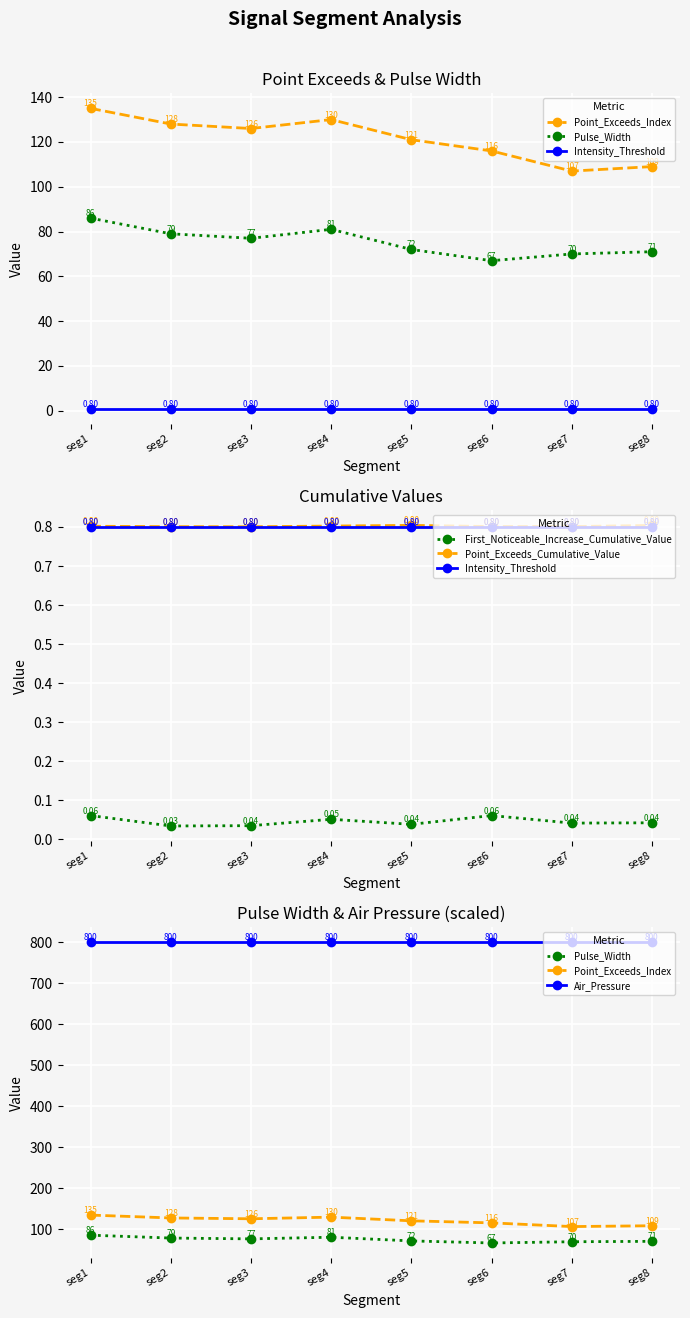

What is the lowest value of the Intensity_Threshold series?

0.8